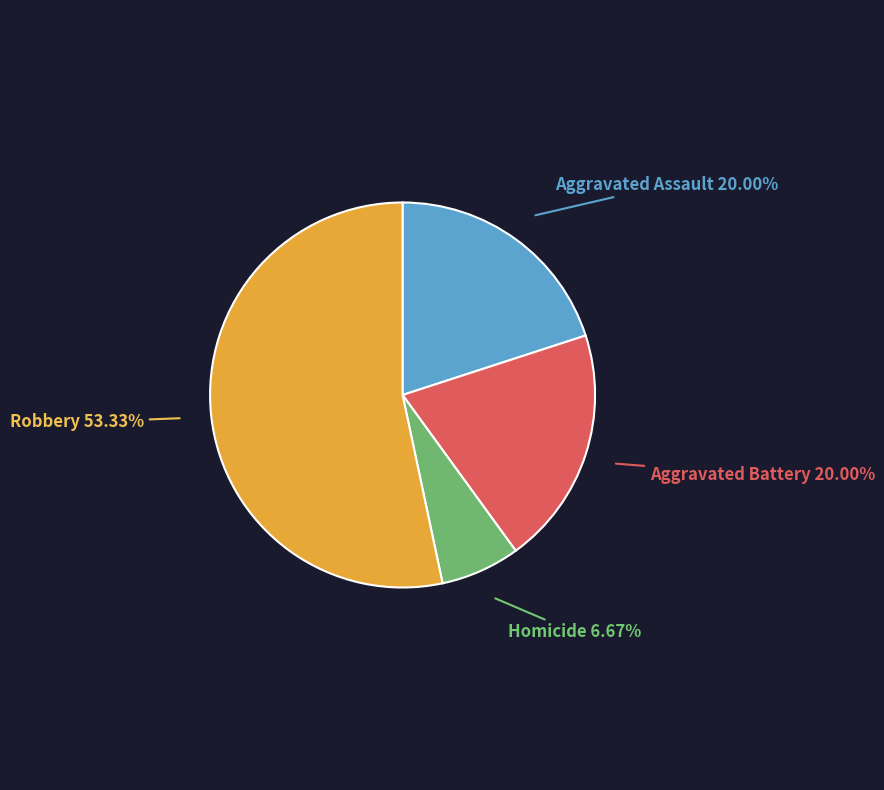

What percentage is the Homicide slice, to the nearest percent?

7%